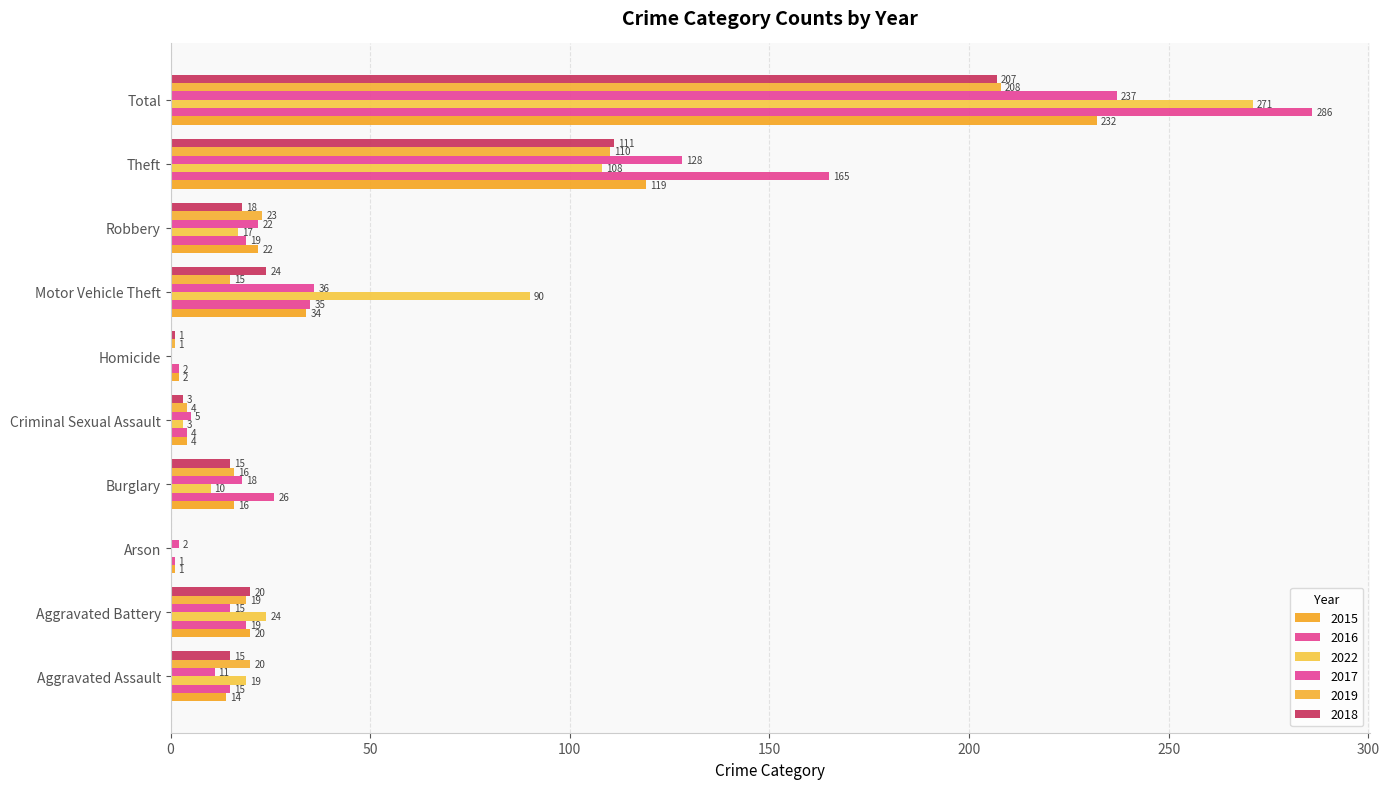

What is the sum of the 2017 values at Theft and Motor Vehicle Theft?

164